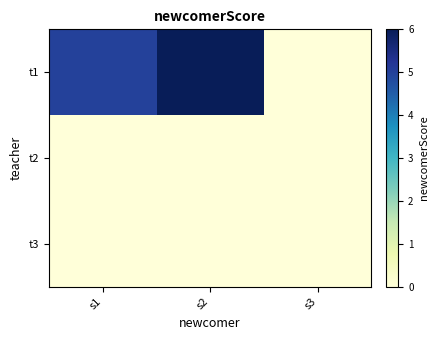

Rank the series by their maximum value, from lowest to highest.

t2, t3, t1